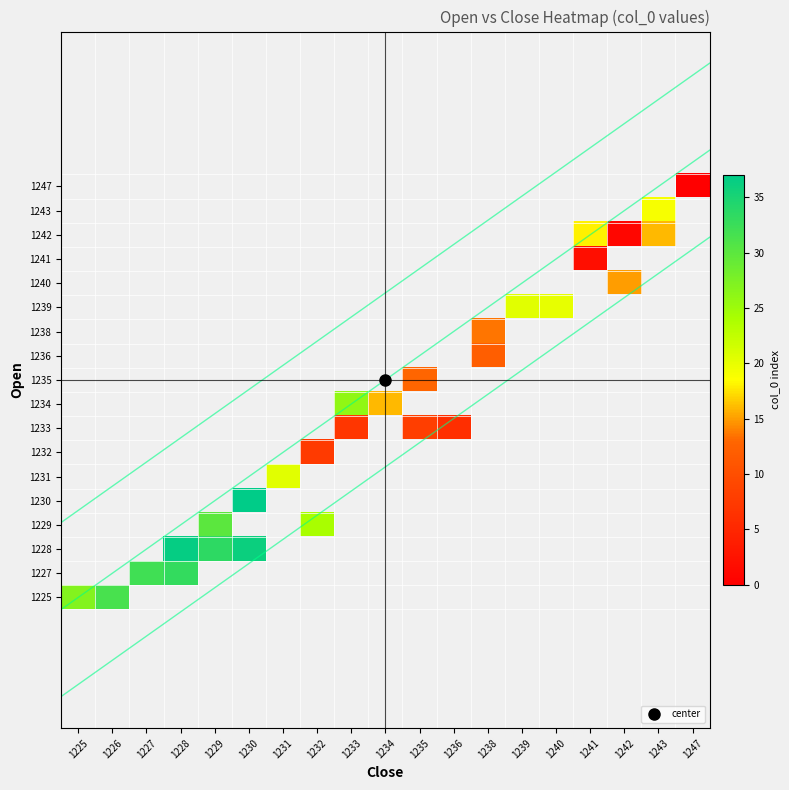

At which category does the chart reach its peak across all series?

1230